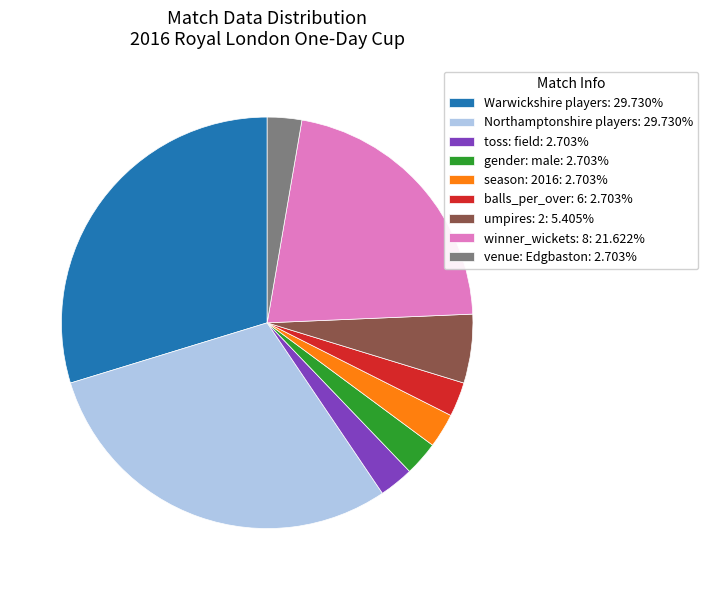

Do season: 2016: 2.703% and toss: field: 2.703% together represent more than half of the pie?

No